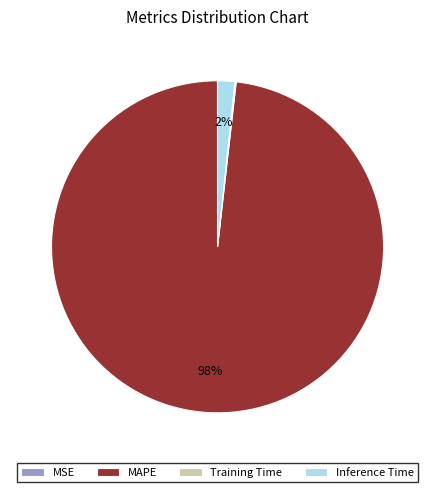

To the nearest percent, what is the average slice percentage?

25%